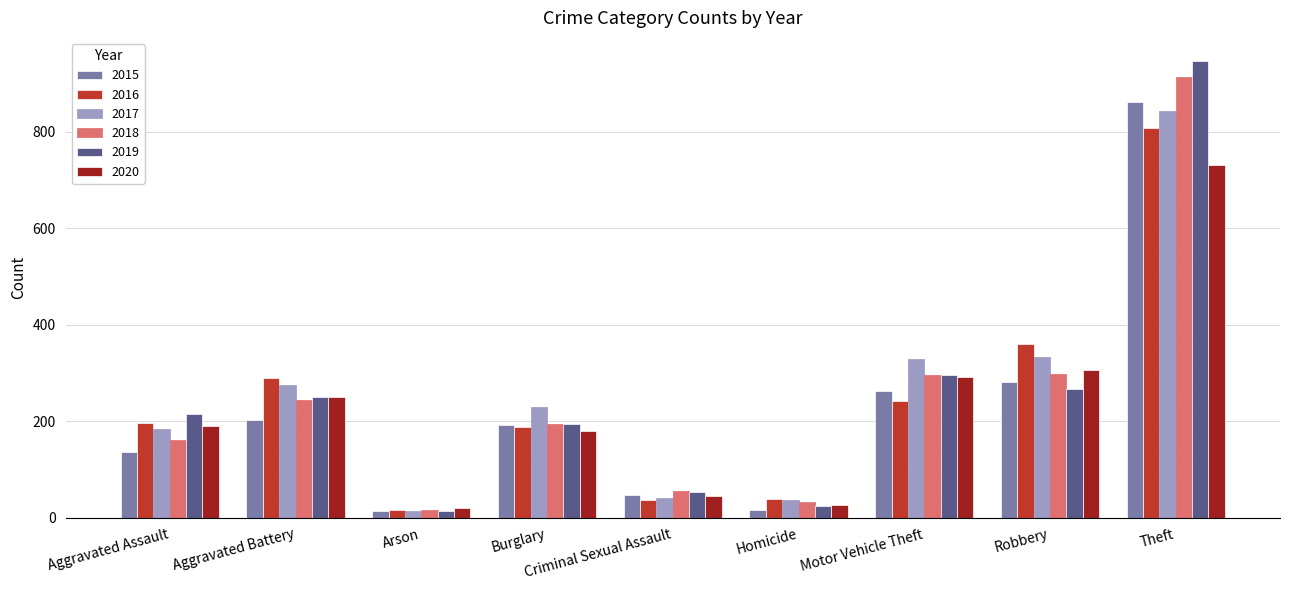

At which label is 2019 closest to 480?

Motor Vehicle Theft